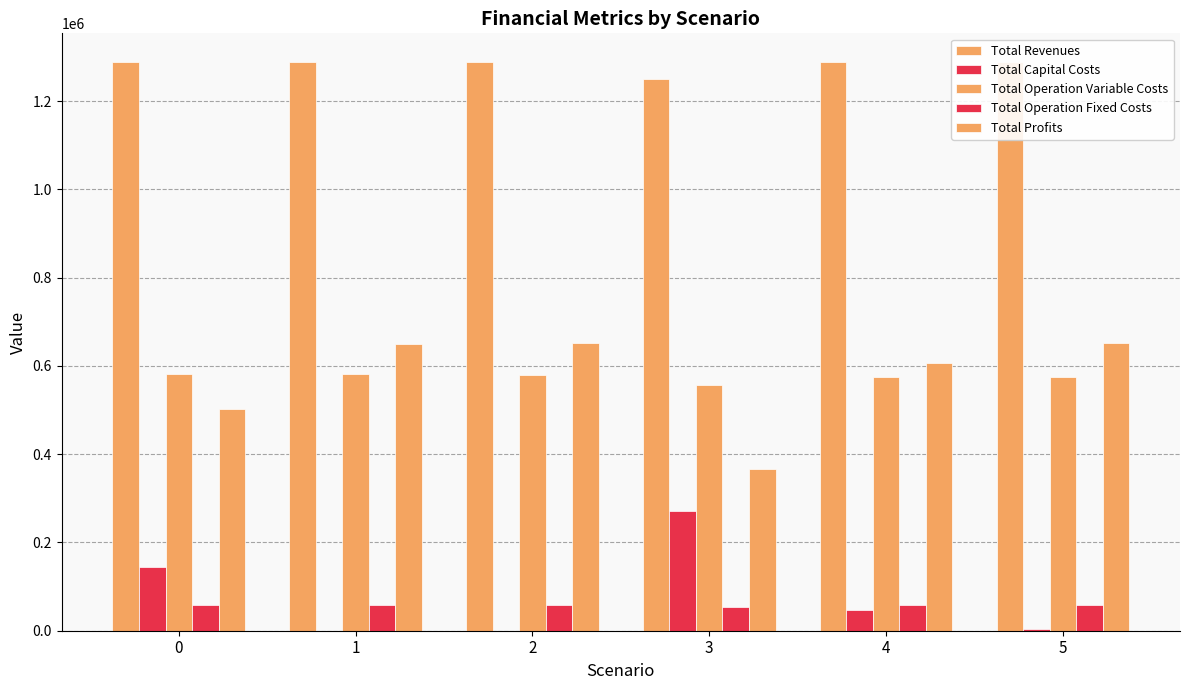

Are the bars horizontal?

No